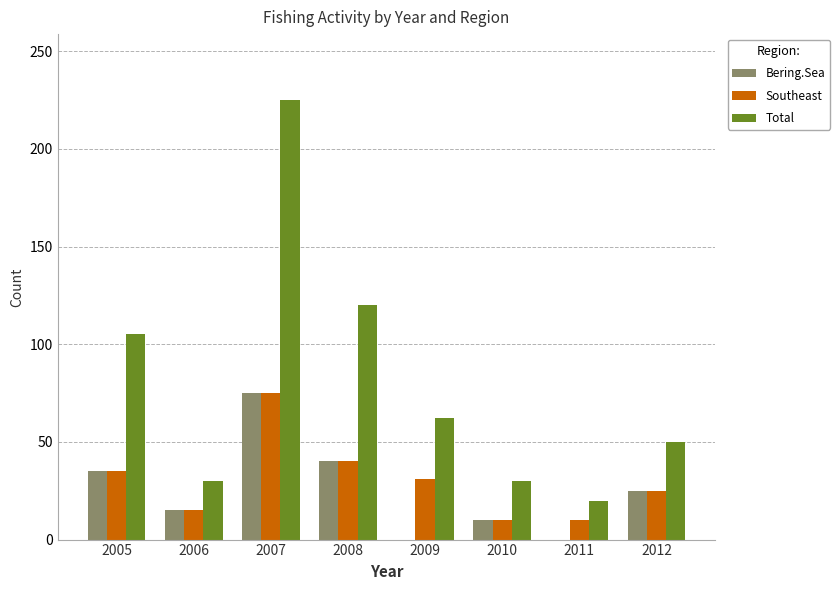

At which category is the sum across all series the highest?

2007